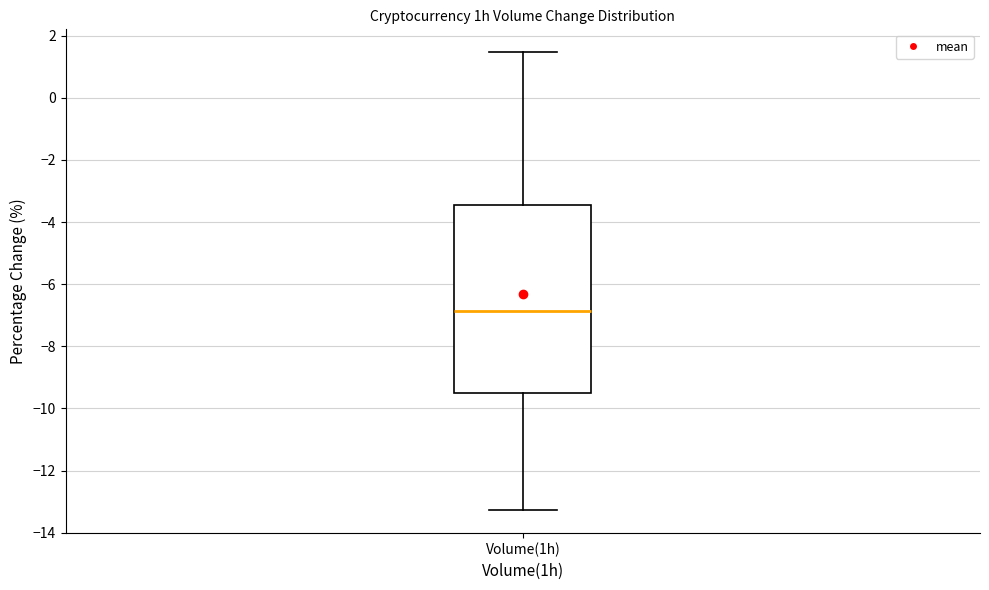

Where does the upper whisker of the box for Volume(1h) end on the y-axis? The values are not printed on the chart, so give them approximately, as read against the axis.

1.4